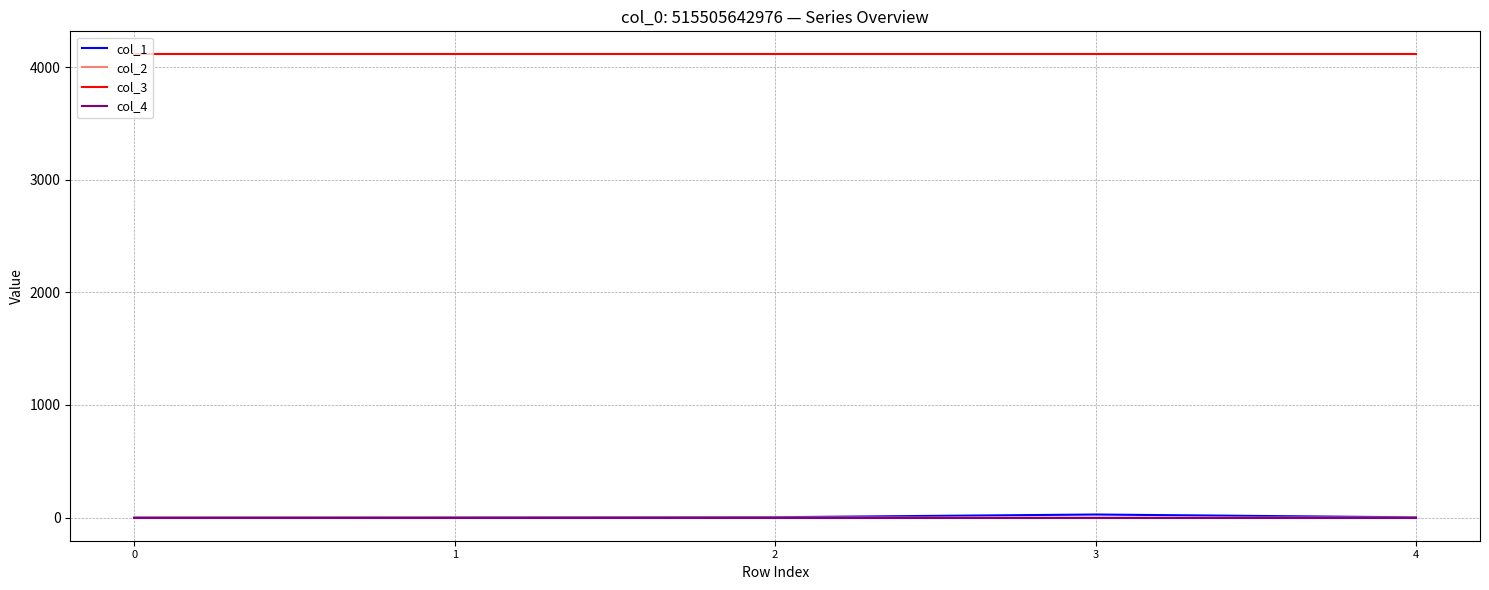

True or false: col_3 and col_2 cross at least once.

False